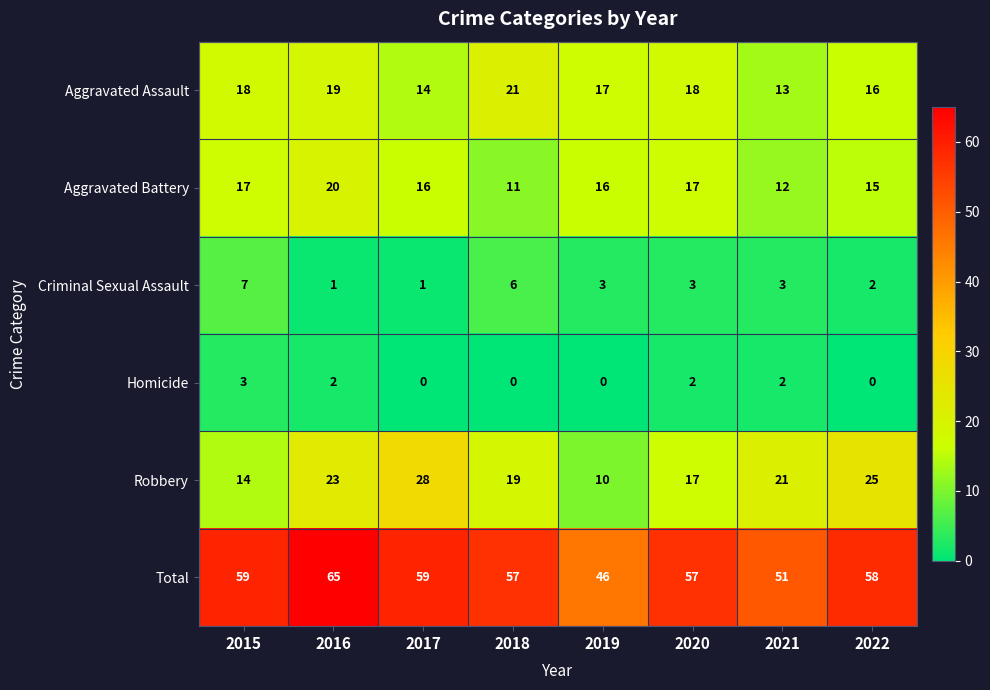

What is the total value across all series at 2021?

102